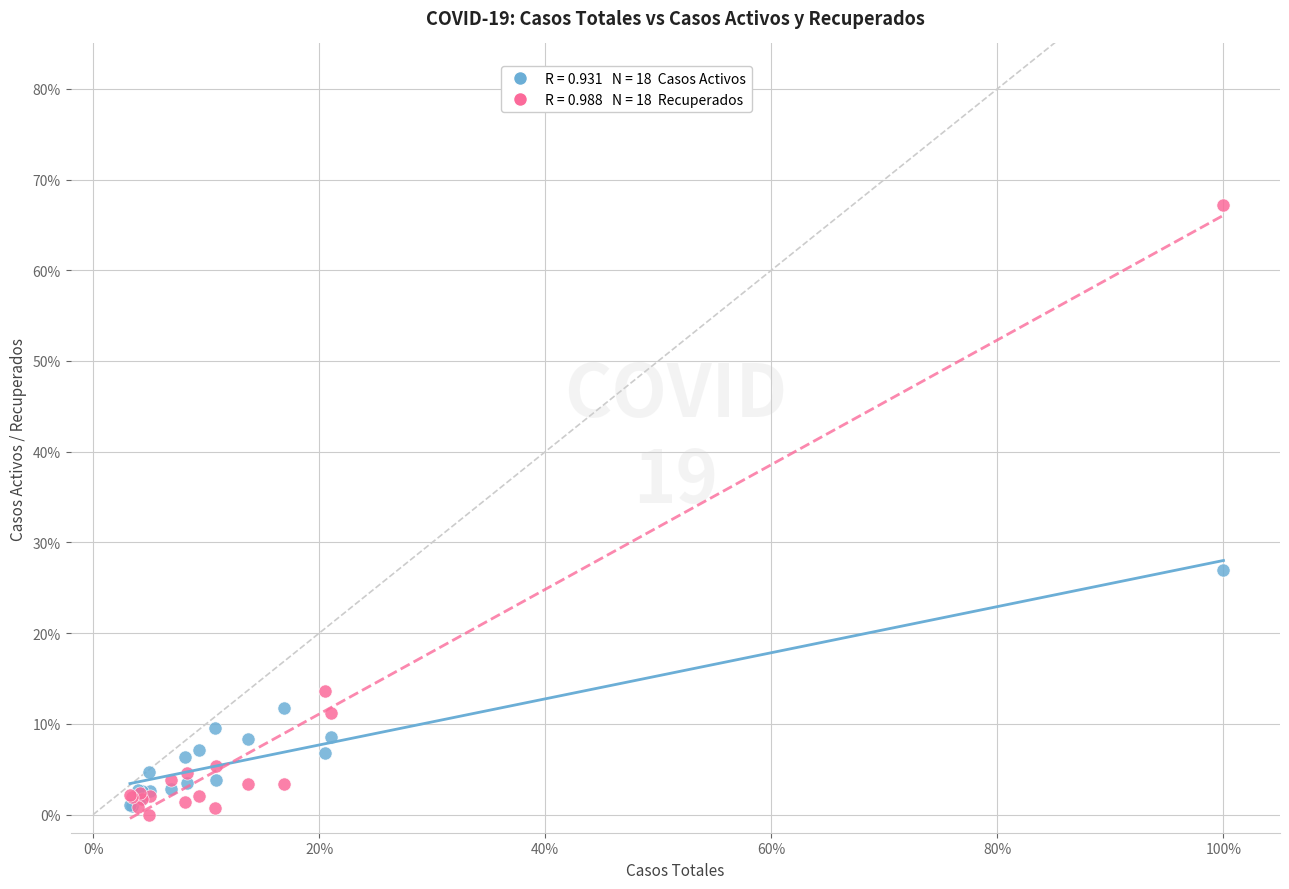

Across all series, what Y value is closest to 33?

26.9